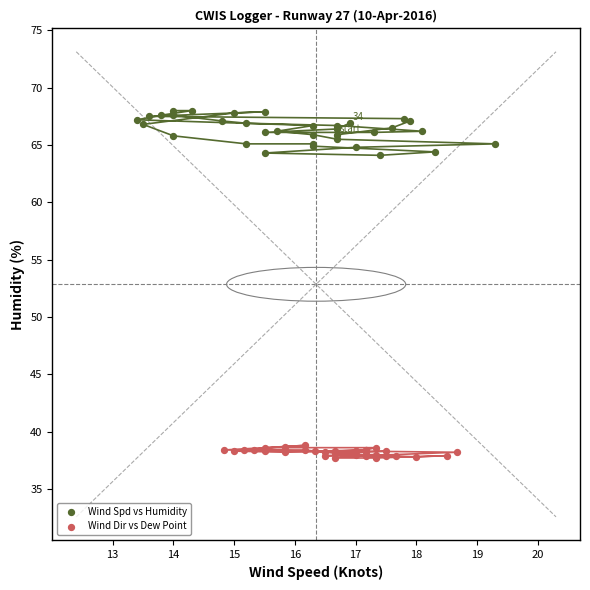

Which series contains the lowest Y value?

Wind Dir vs Dew Point